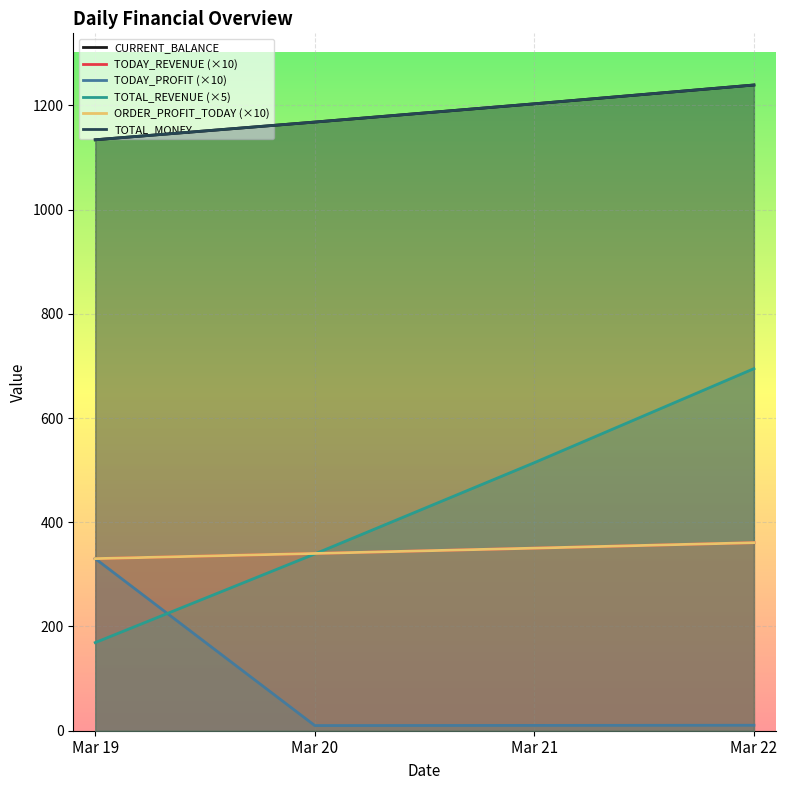

What is the value of the ORDER_PROFIT_TODAY (×10) point at the 4th from the left?

360.8